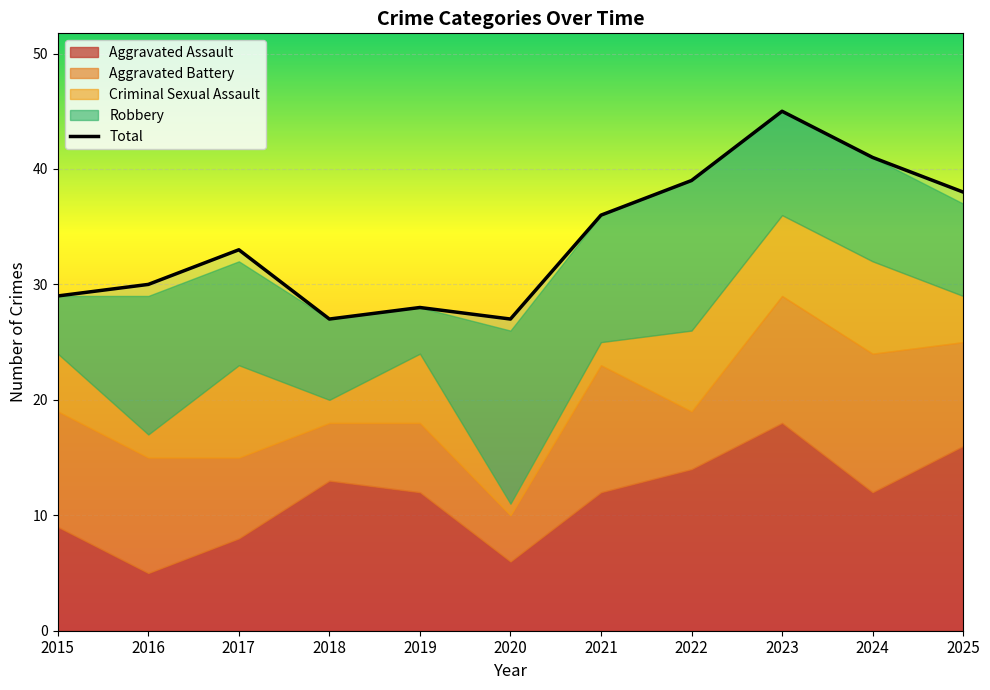

True or false: Aggravated Assault and Robbery intersect in this chart.

True